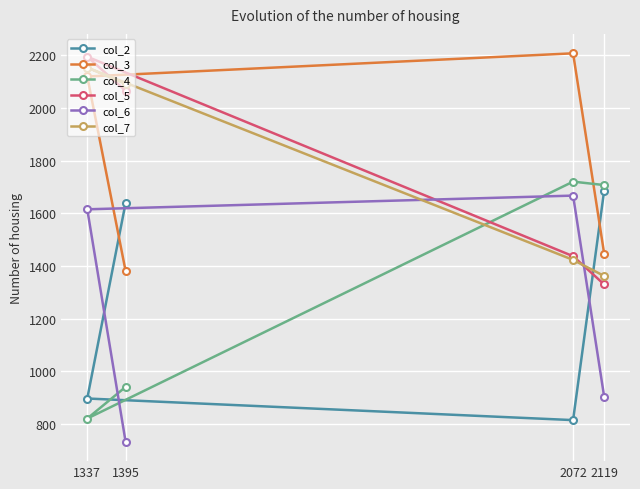

List the series in order of their peak value, lowest first.

col_6, col_2, col_4, col_7, col_5, col_3